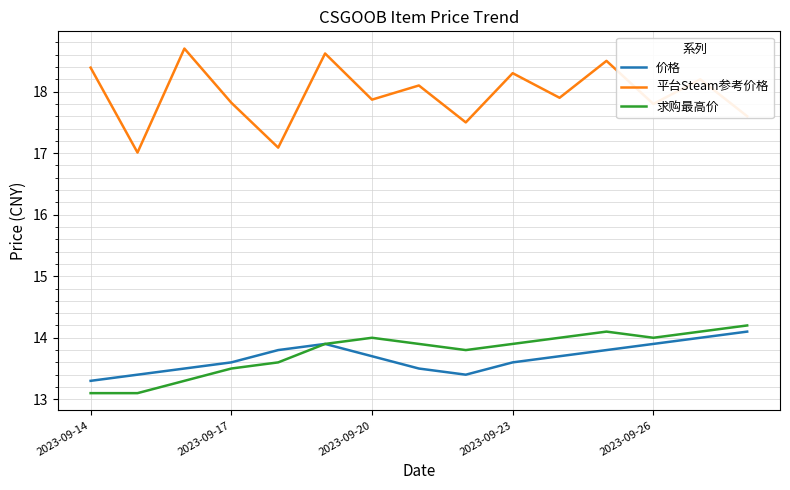

What is the maximum value shown in the chart?

18.7